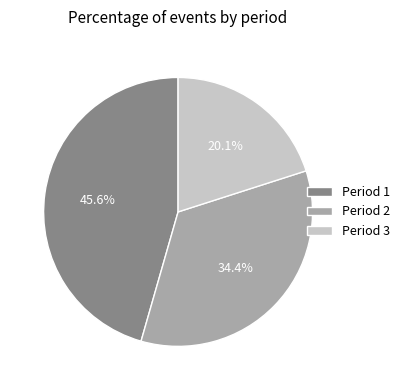

What percentage do Period 2 and Period 1 together represent?

79.9%